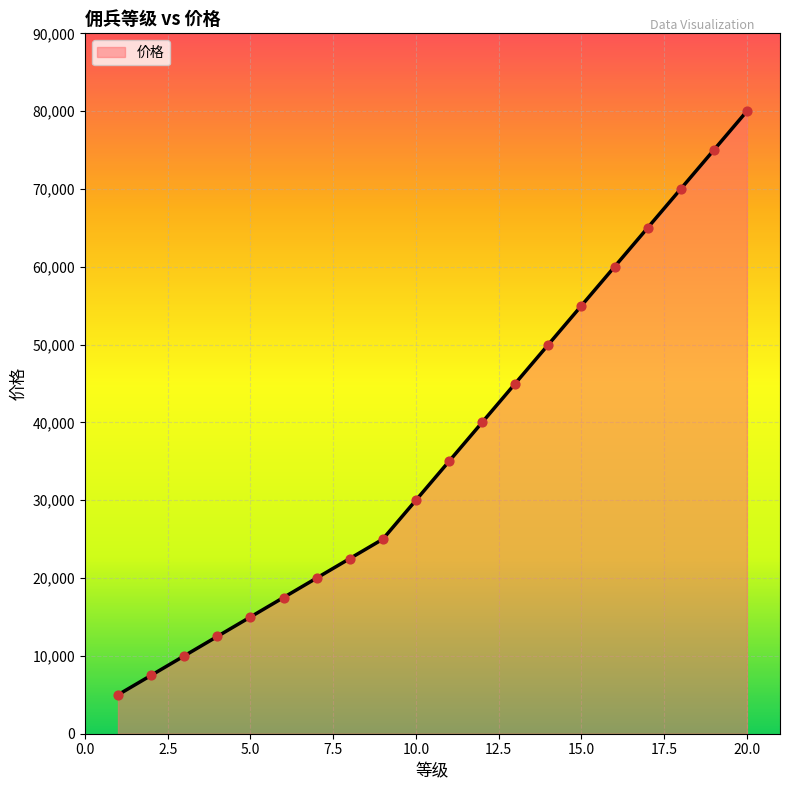

What is the minimum value shown in the chart?

5000